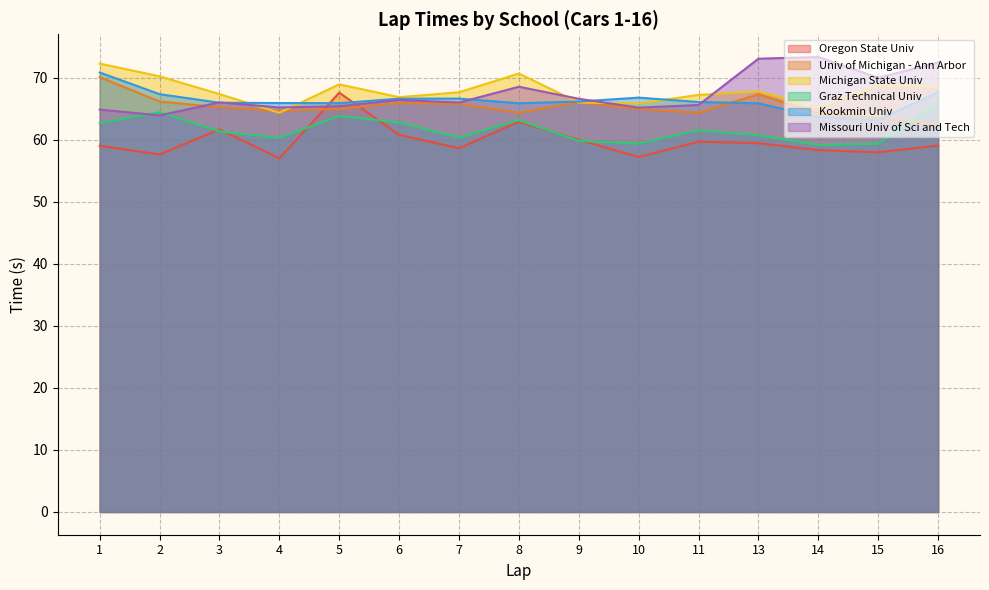

Which label corresponds to the smallest value in the chart?

4